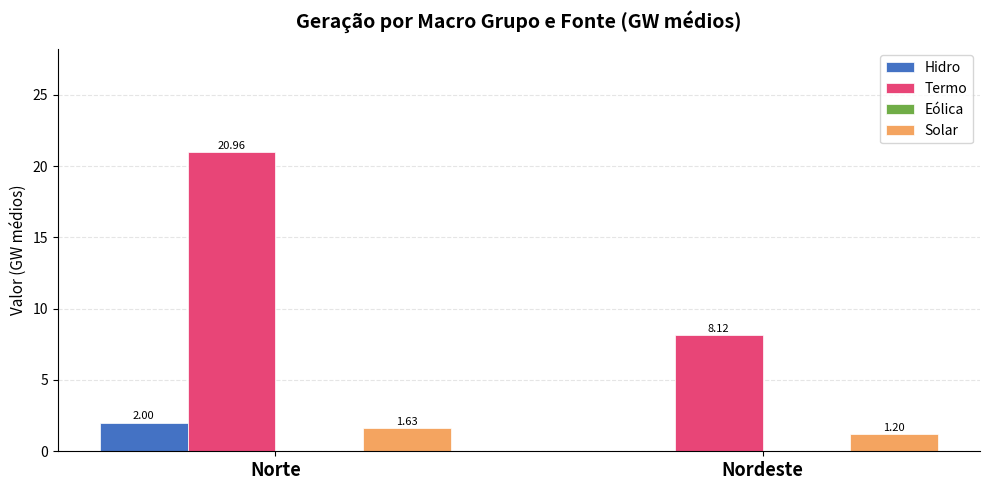

Which label corresponds to the largest value in the chart?

Norte